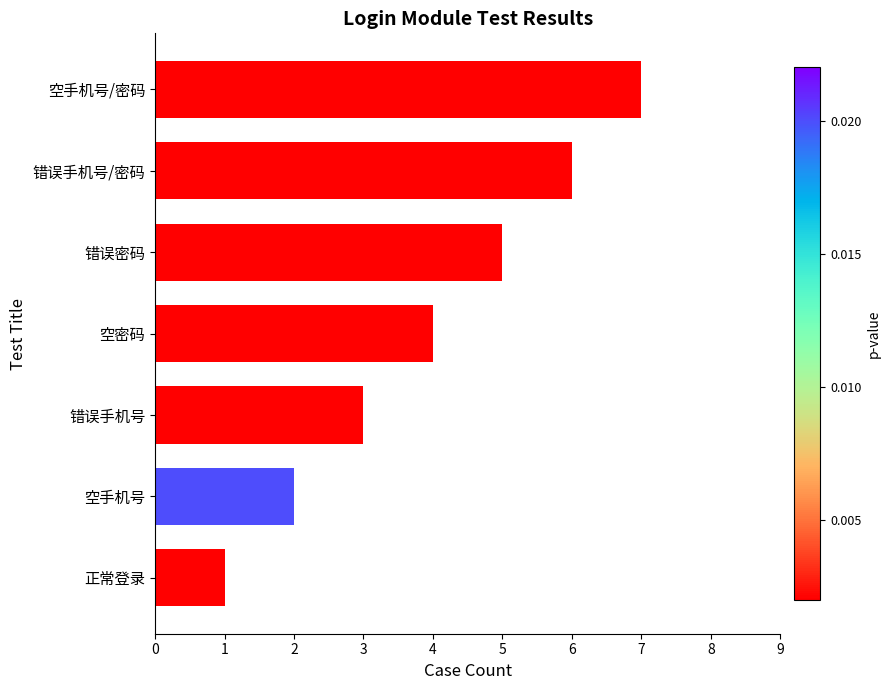

What is the average value?

4